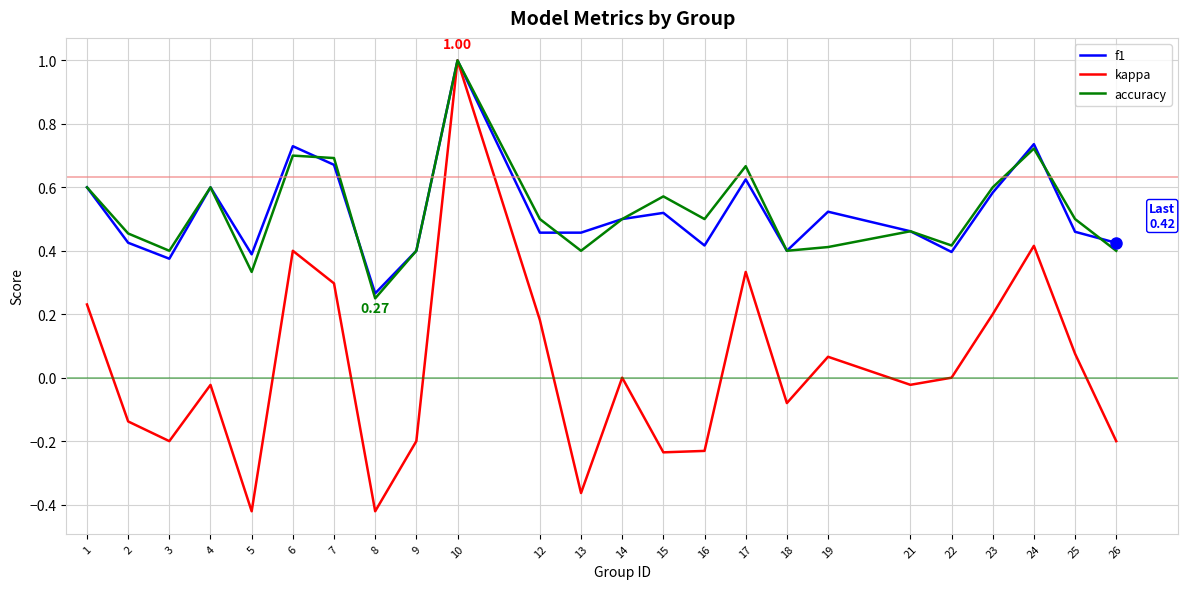

Which series changed the most between 10 and 13?

kappa